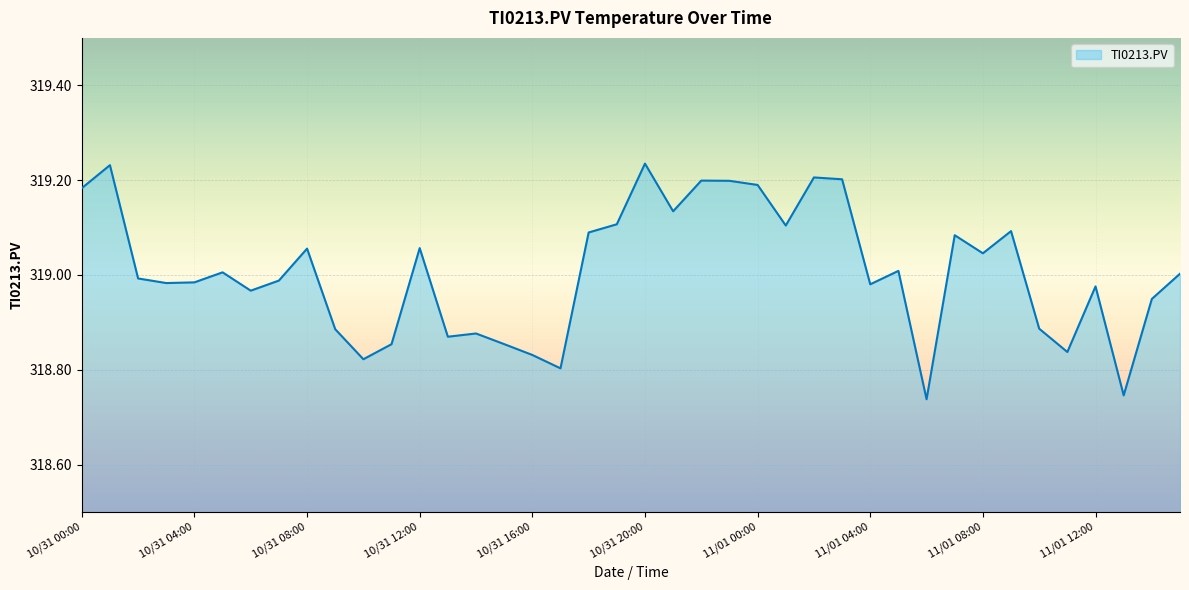

How many lines are shown in the chart?

1